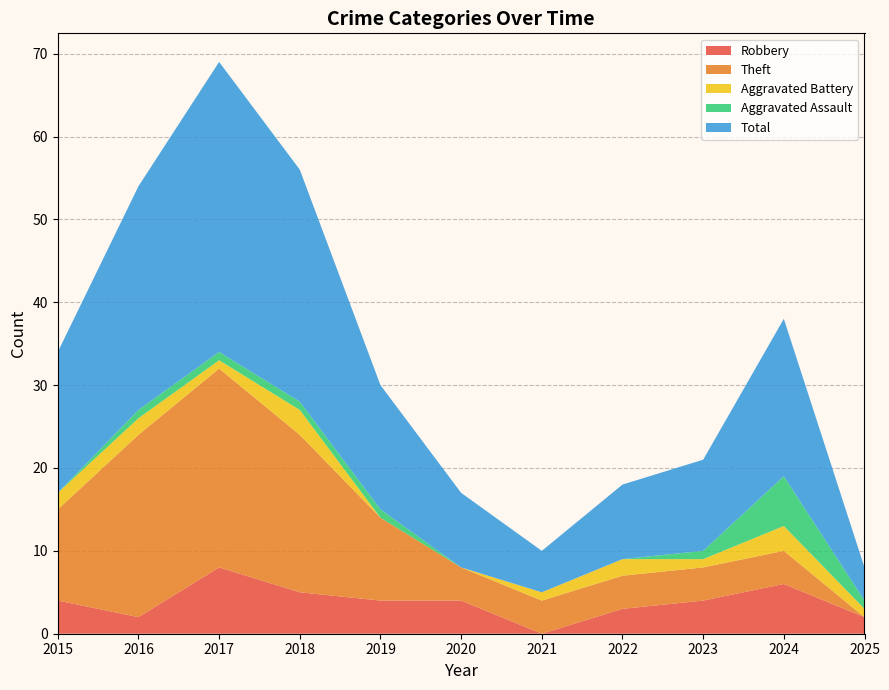

How many data points does each series have?

11